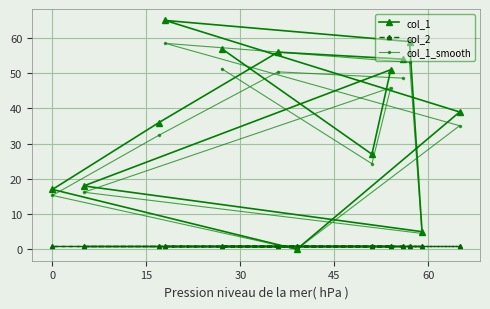

Which series has the largest total across all categories?

col_1